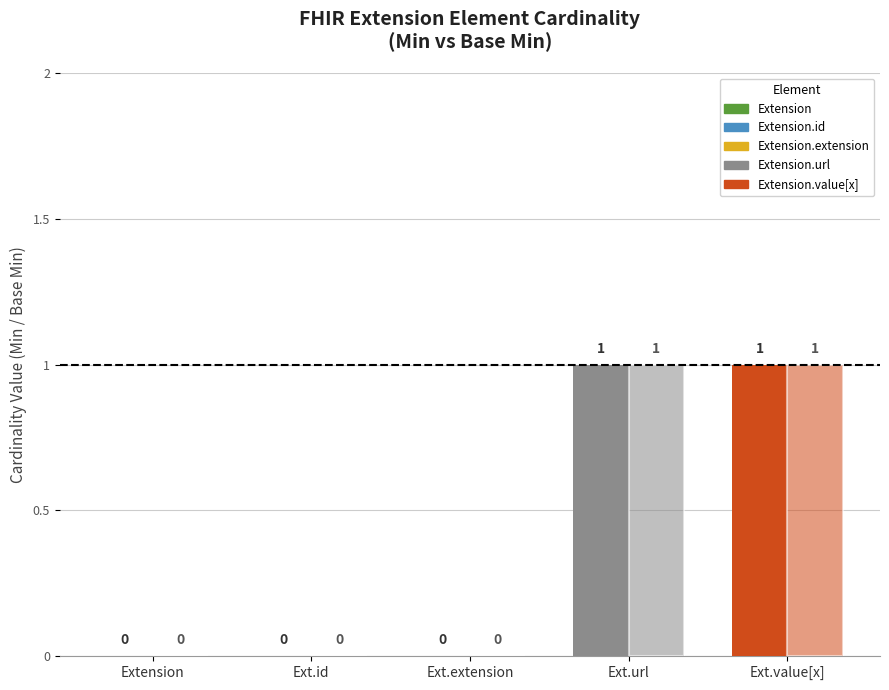

What position from the left is Ext.url?

4